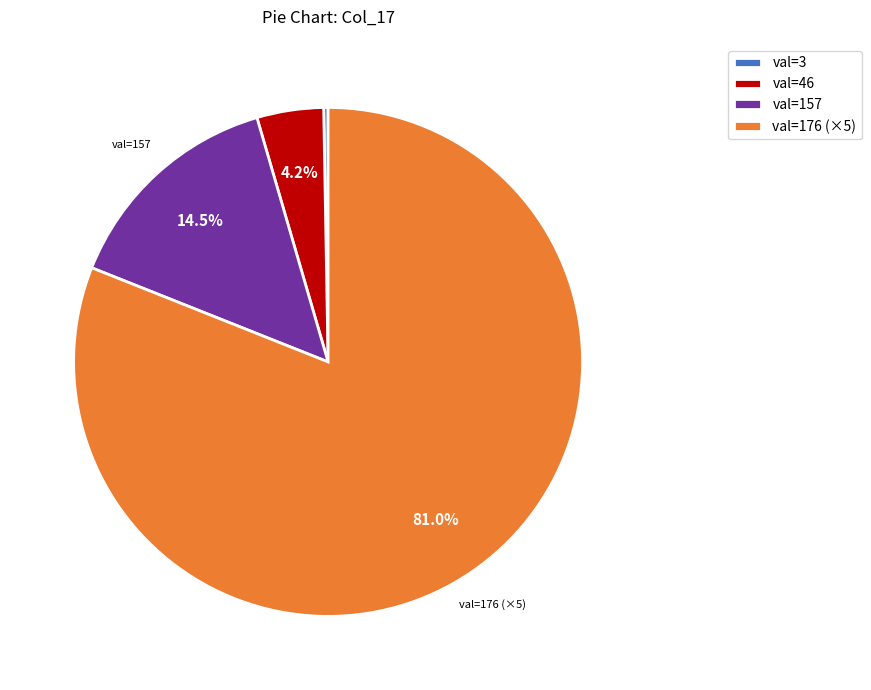

What percentage is NOT represented by val=157?

85.5%